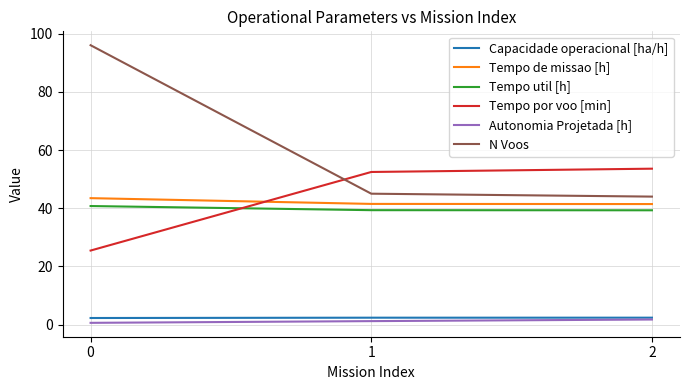

What is the greatest value displayed?

96.0